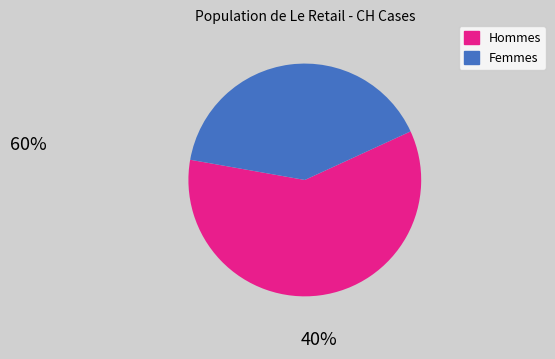

Is there any slice that represents more than half of the pie?

Yes